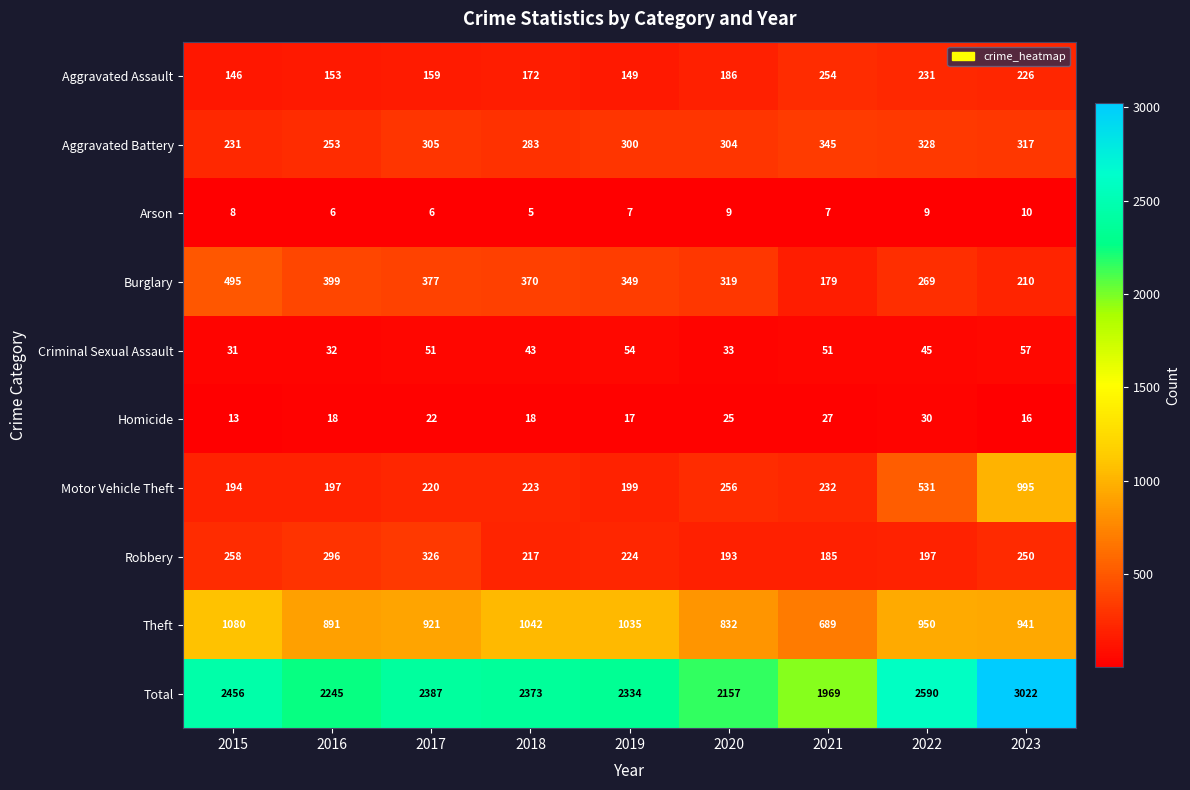

What is the spread (max minus min) of values at 2020?

2148